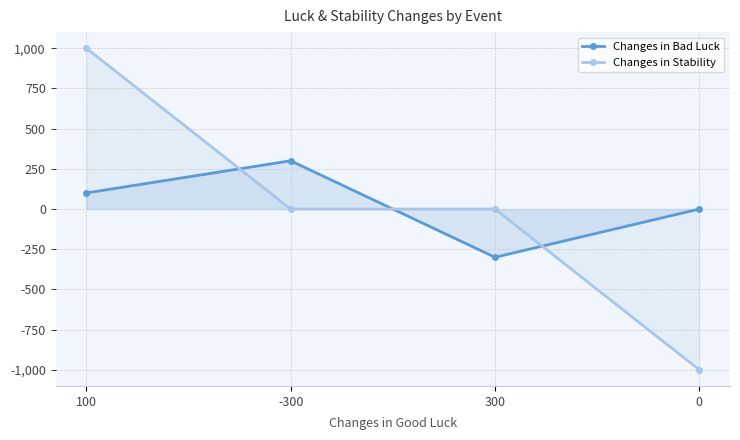

How many intersections are there between Changes in Bad Luck and Changes in Stability?

3